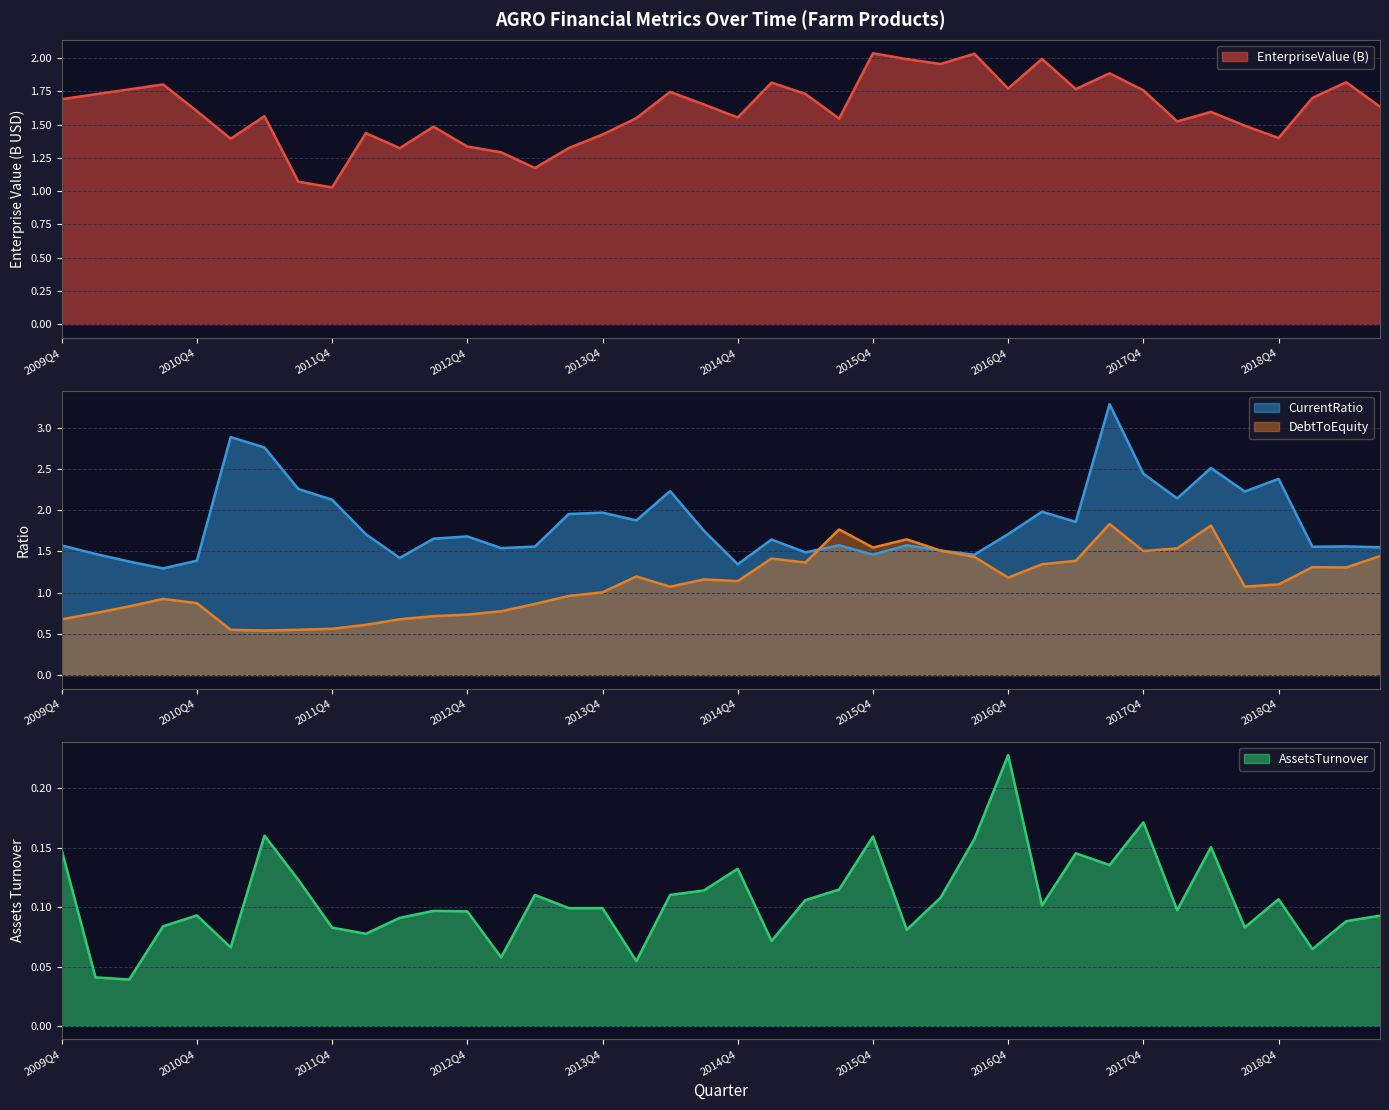

True or false: AssetsTurnover and EnterpriseValue intersect in this chart.

False